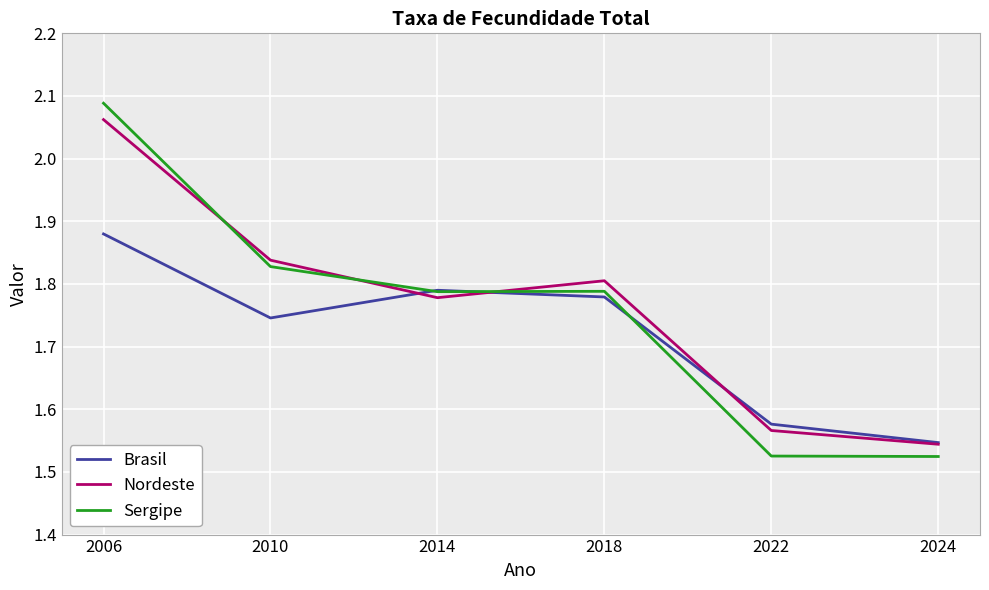

What is the difference between the maximum and second lowest values in the Nordeste series?

0.5